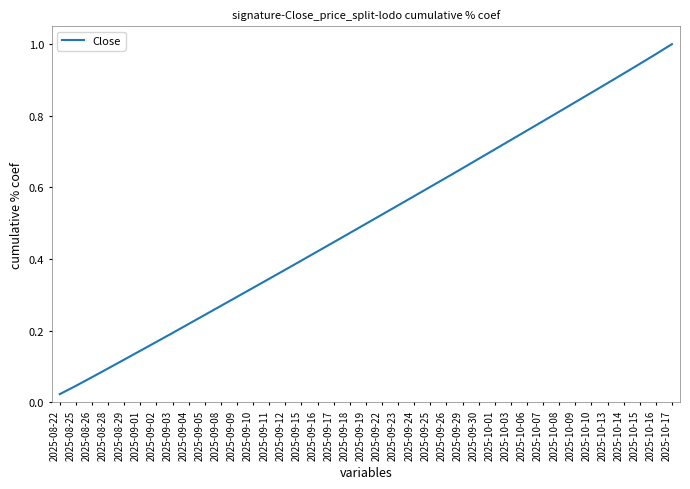

Which category has the lowest value across all series?

2025-08-22